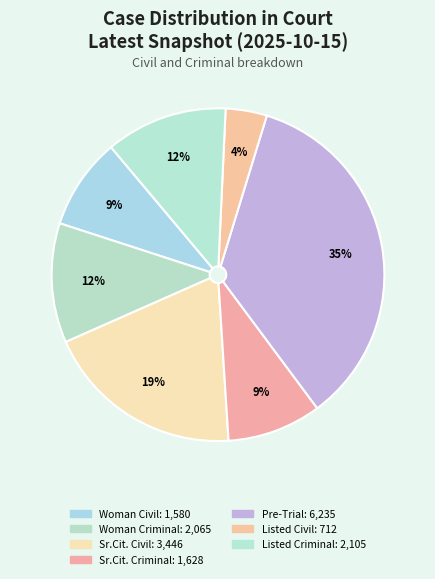

How many segments does this pie chart have?

7